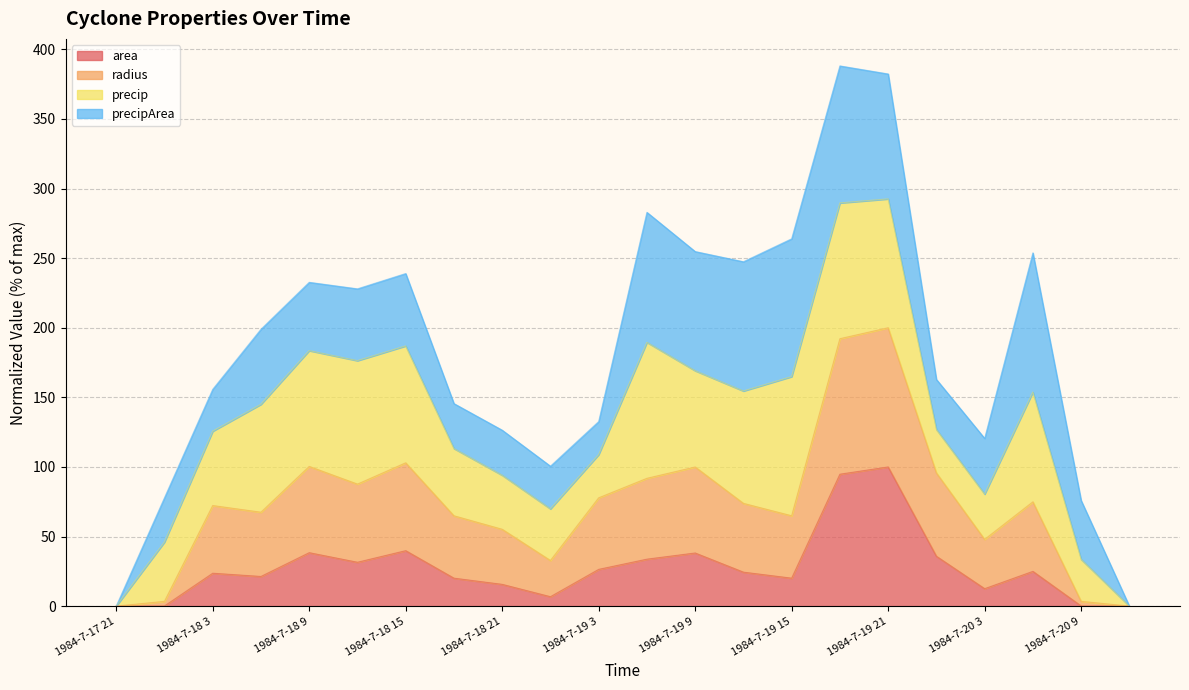

What is the sum of the area values at 1984-7-18 15 and 1984-7-18 18?

59.9